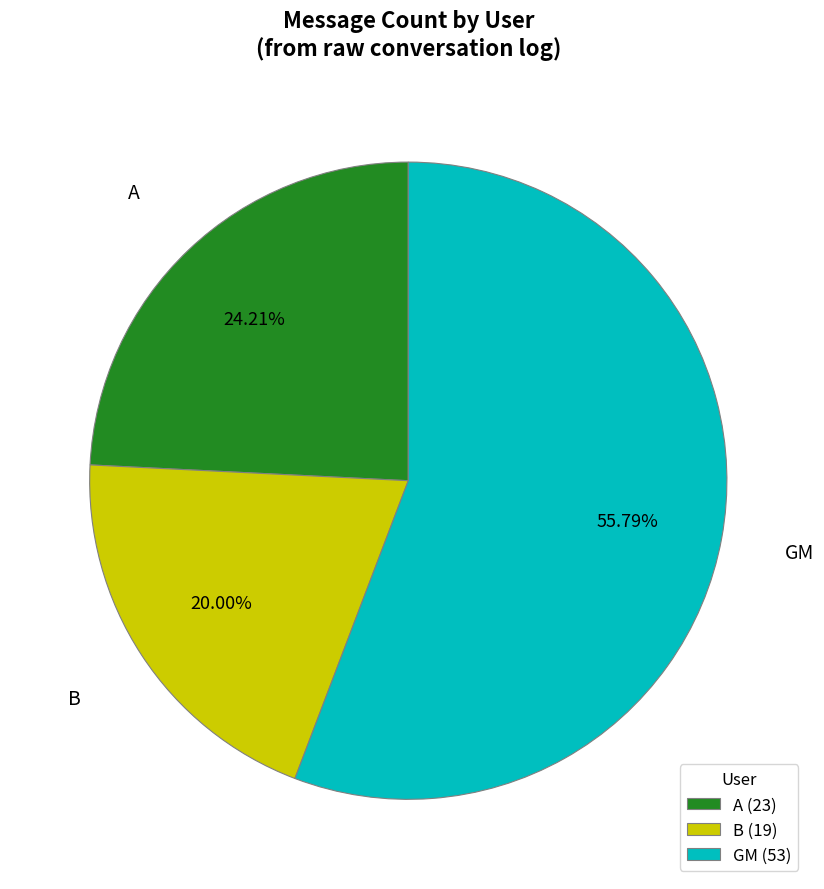

To the nearest percent, what percentage of the pie is A?

24%